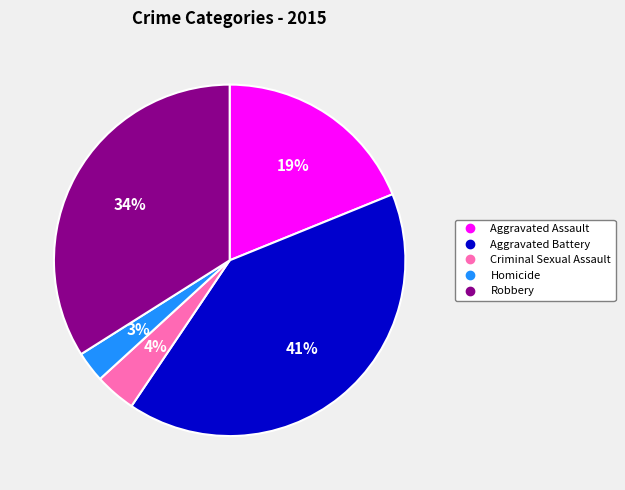

How many segments does this pie chart have?

5